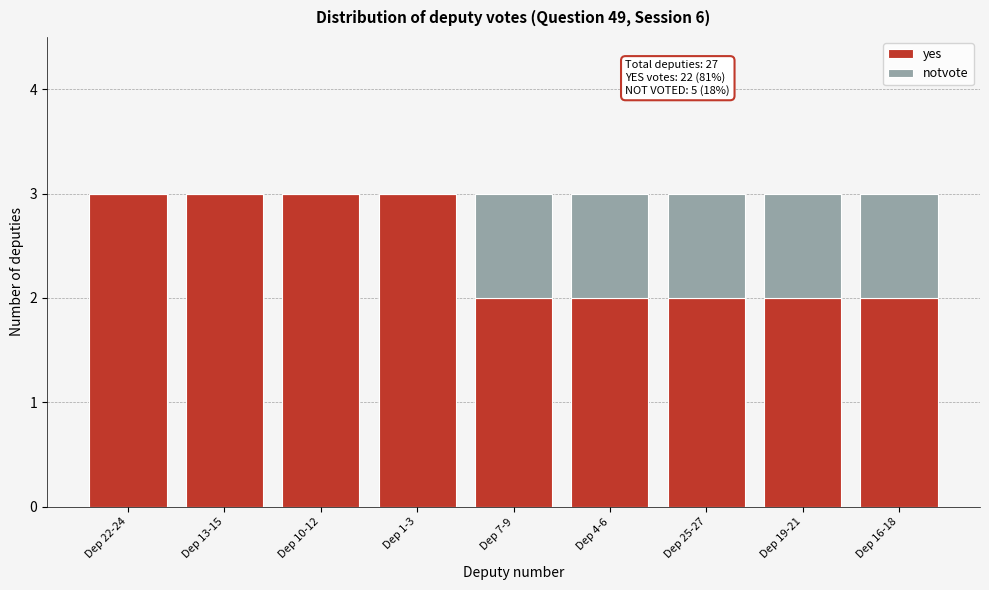

Reading left to right, list the values for the yes series.

Dep 22-24=3	Dep 13-15=3	Dep 10-12=3	Dep 1-3=3	Dep 7-9=2	Dep 4-6=2	Dep 25-27=2	Dep 19-21=2	Dep 16-18=2